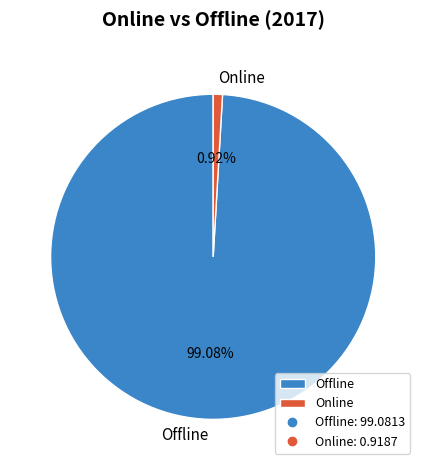

Which has a higher value, Offline or Online?

Offline